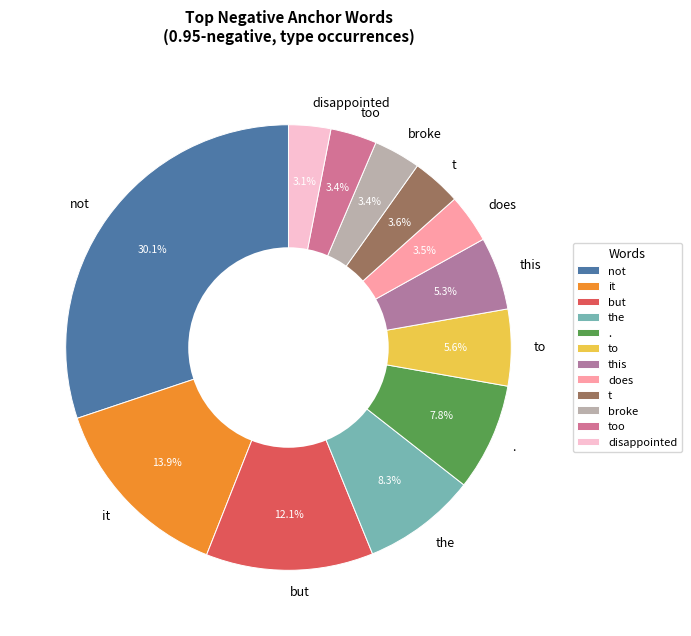

Between the and too, which is larger?

the